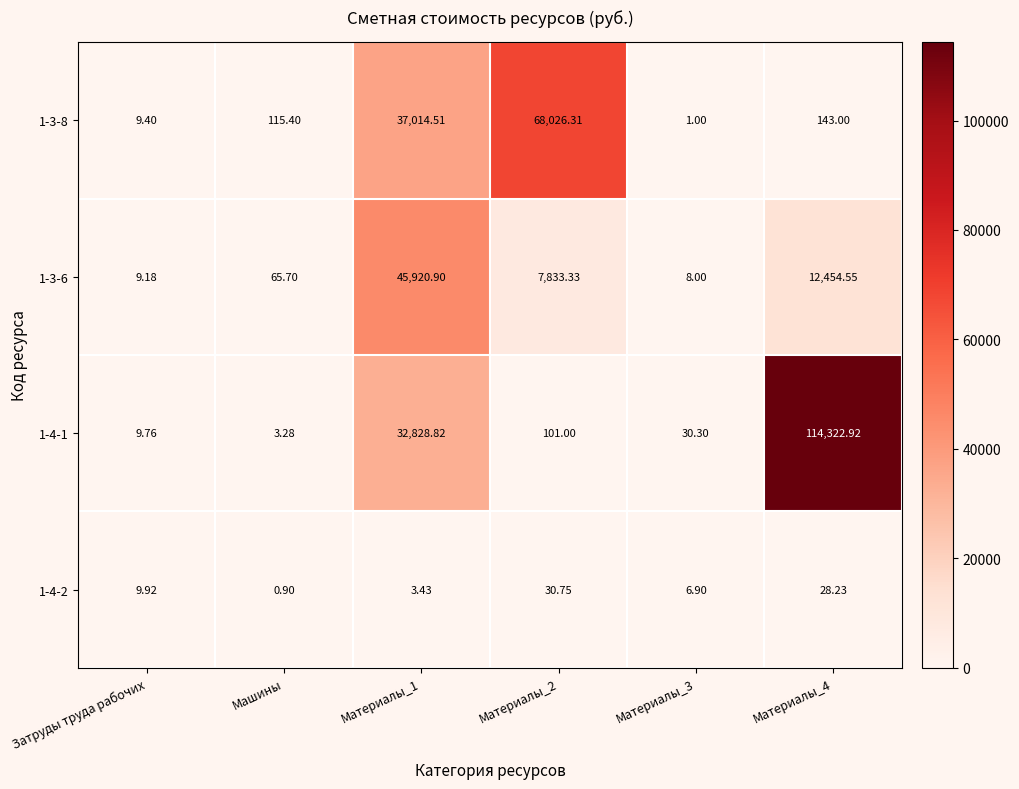

What is the spread (max minus min) of values at Материалы_1?

45917.5